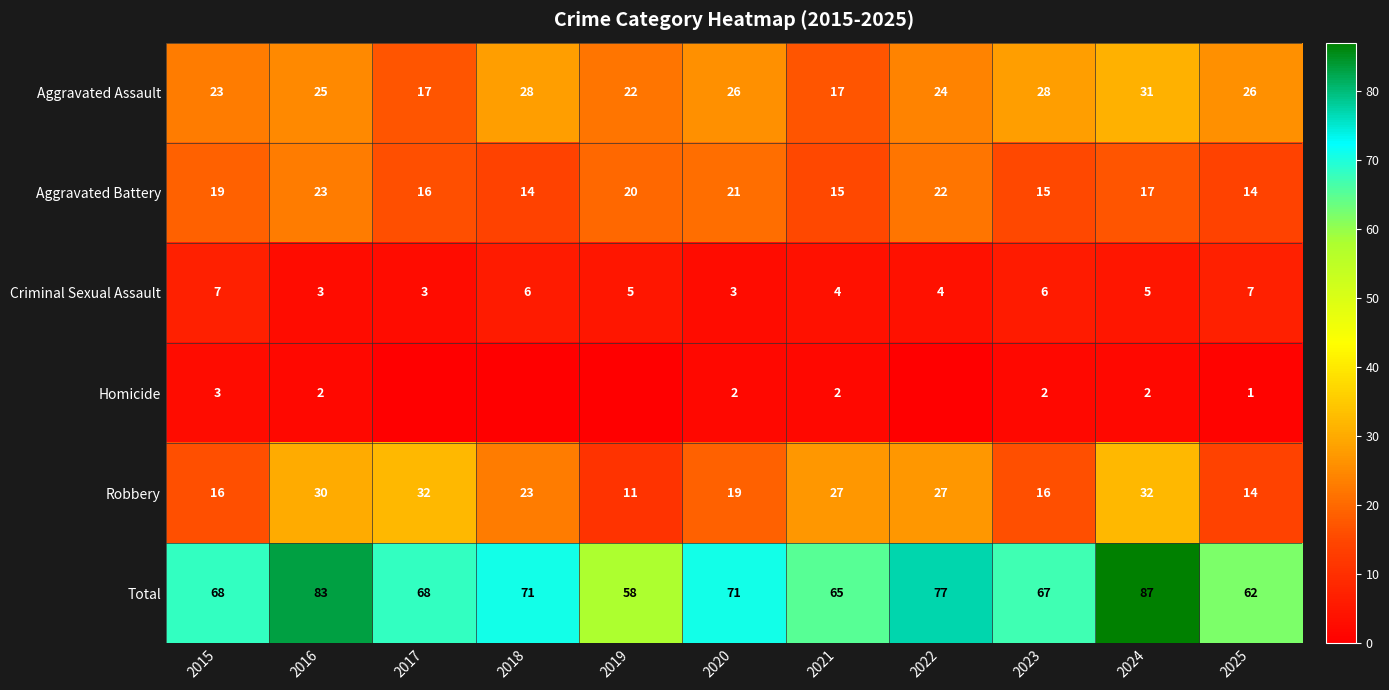

The Homicide series shows 1 at 2020. True or false?

False